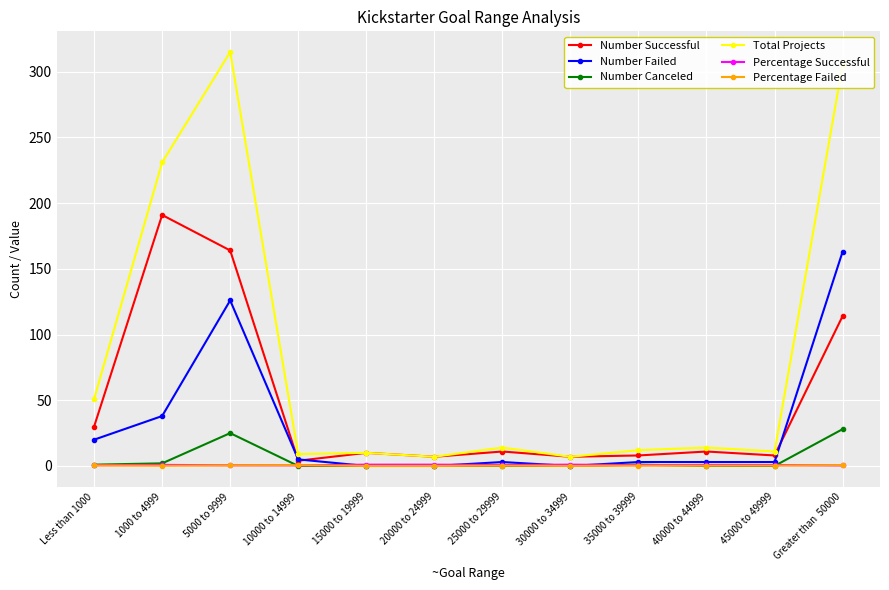

What is the label of the 8th point from the right?

15000 to 19999